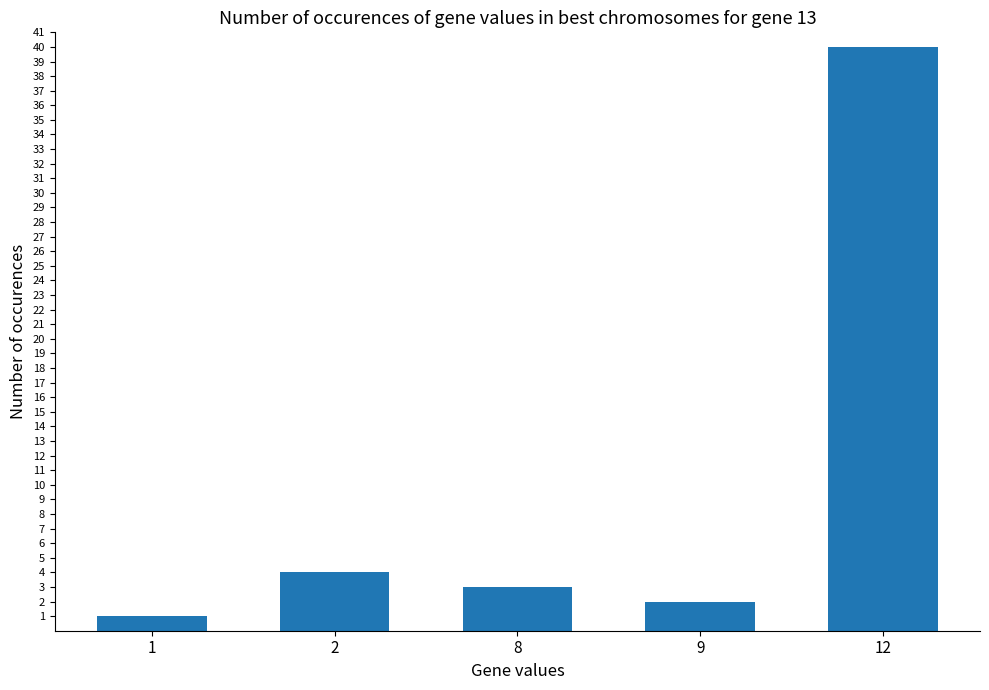

Rank the categories by value from lowest to highest.

1, 9, 8, 2, 12